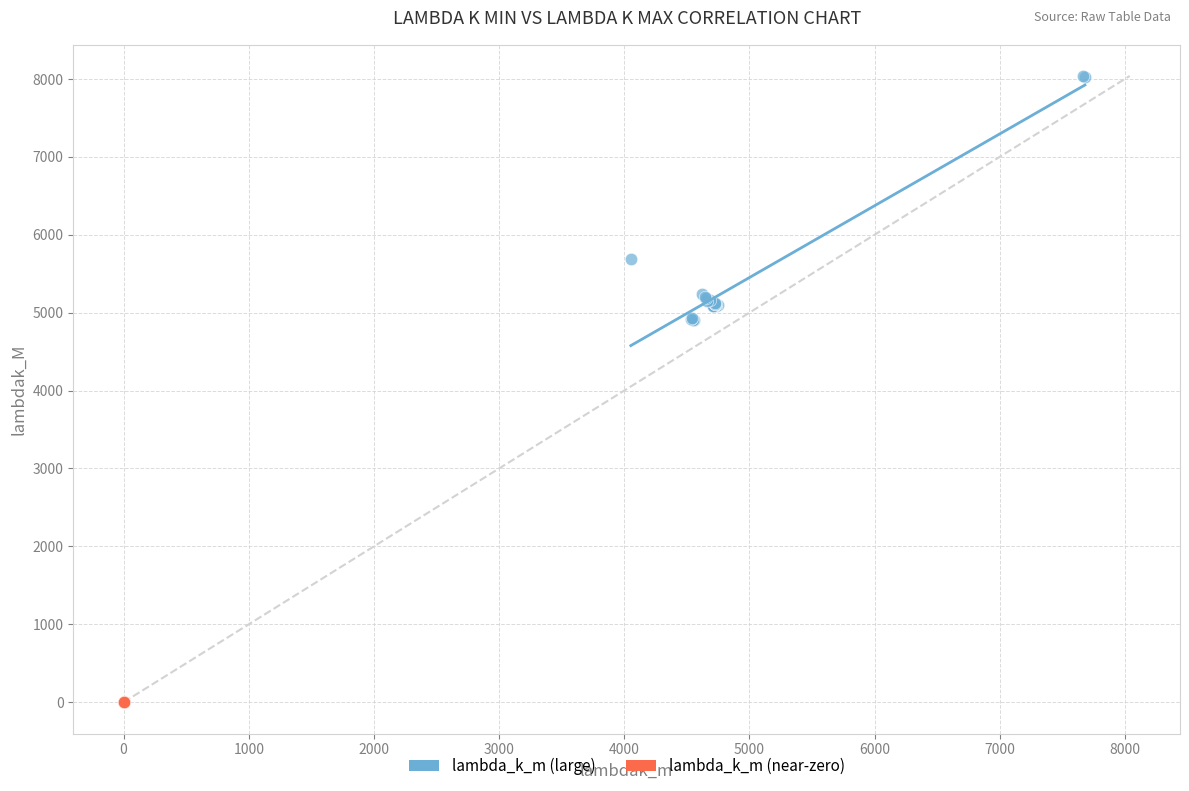

What are all the series names shown in the legend?

lambda_k_m (large), lambda_k_m (near-zero)